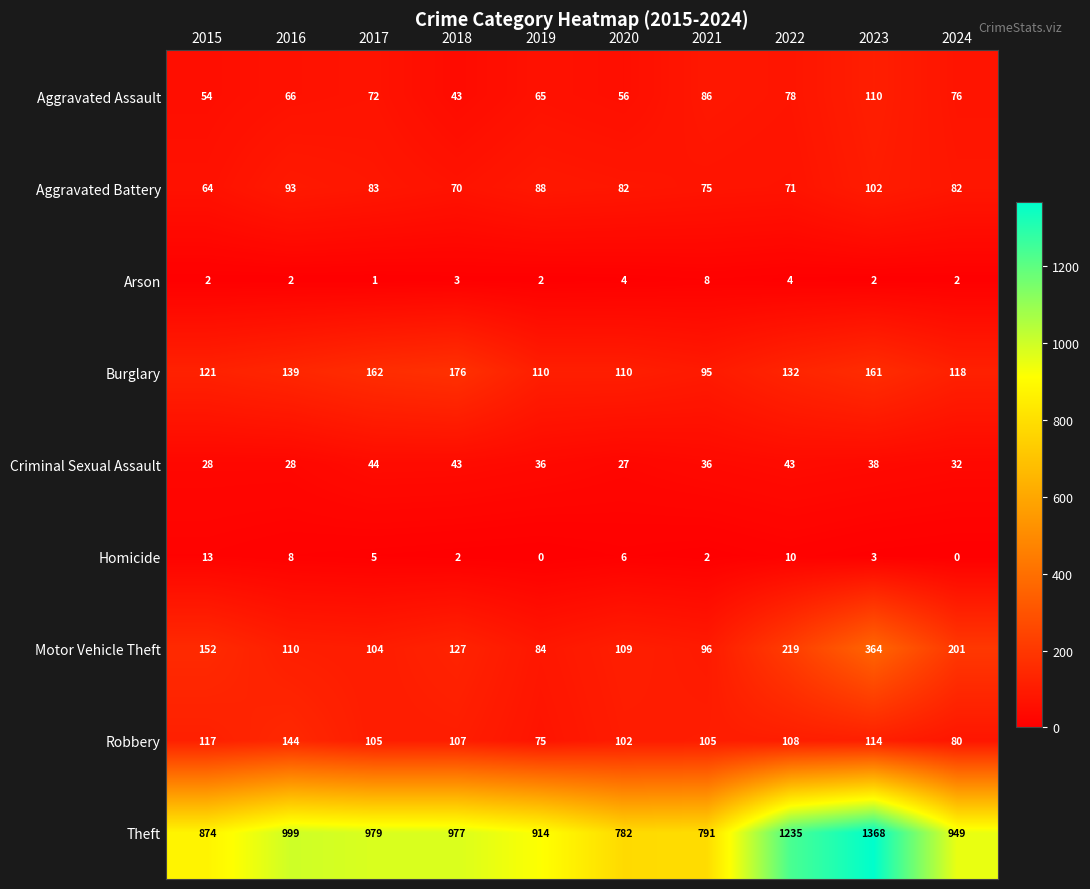

What is the total value across all series at 2021?

1294